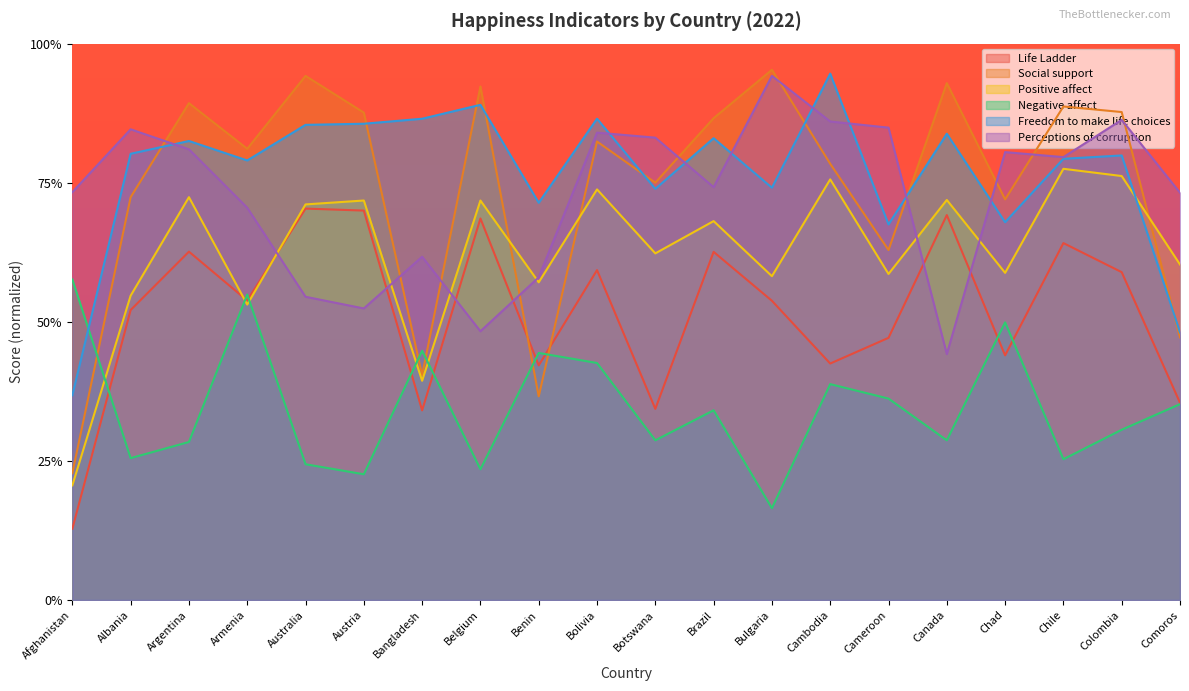

What is the minimum value for Negative affect?

0.2